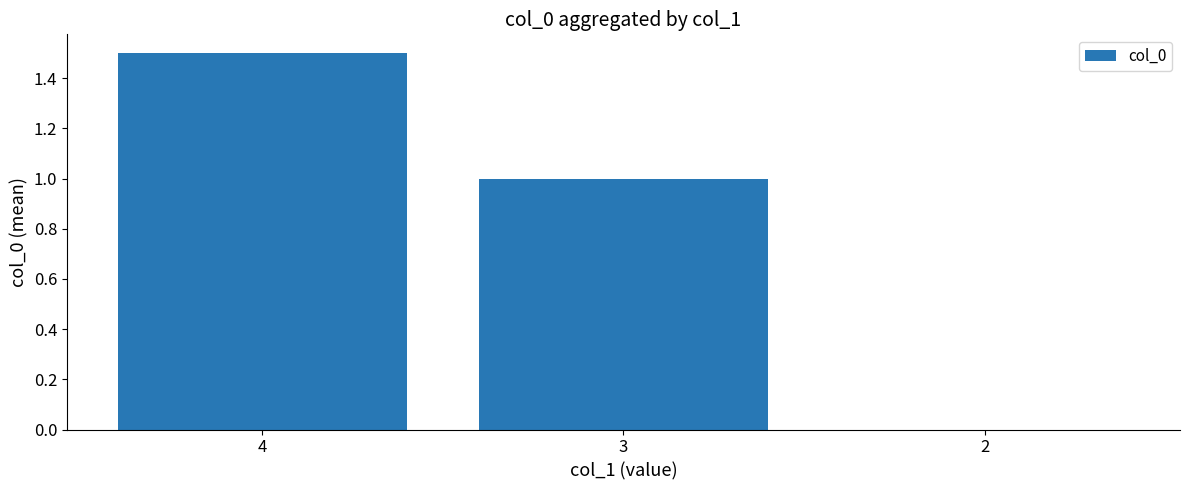

What is the sum of all values?

2.5